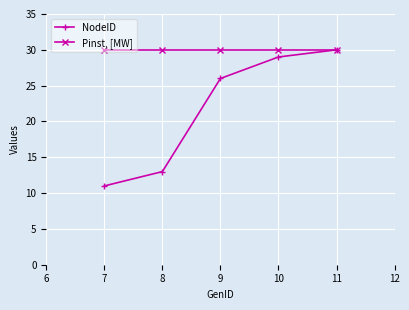

What is the value of the NodeID point at the 4th from the left?

29